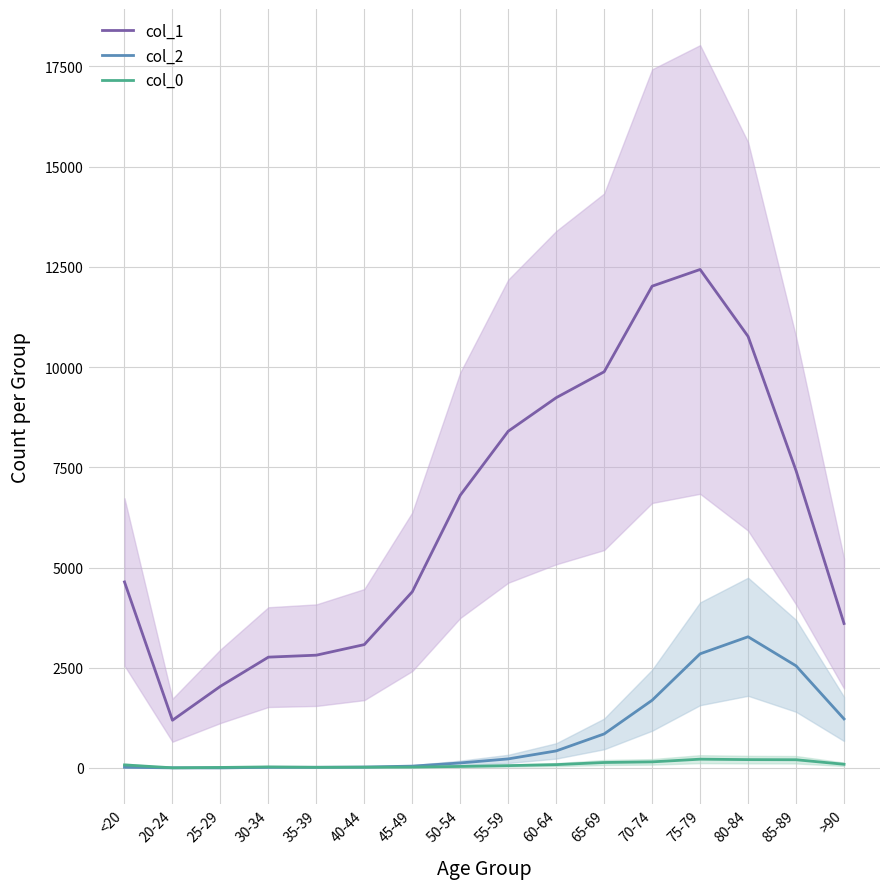

At which category does col_2 reach its first local peak?

80-84